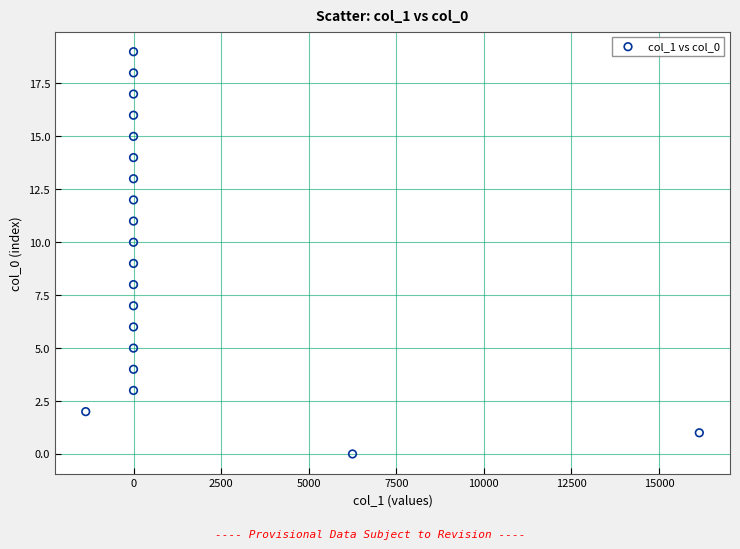

What is the range of Y values (max minus min)?

19